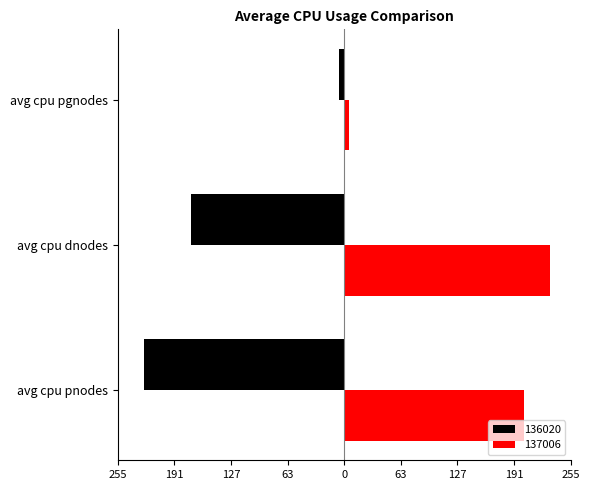

Is it true that 137006 equals 202.4 at avg cpu pnodes?

True